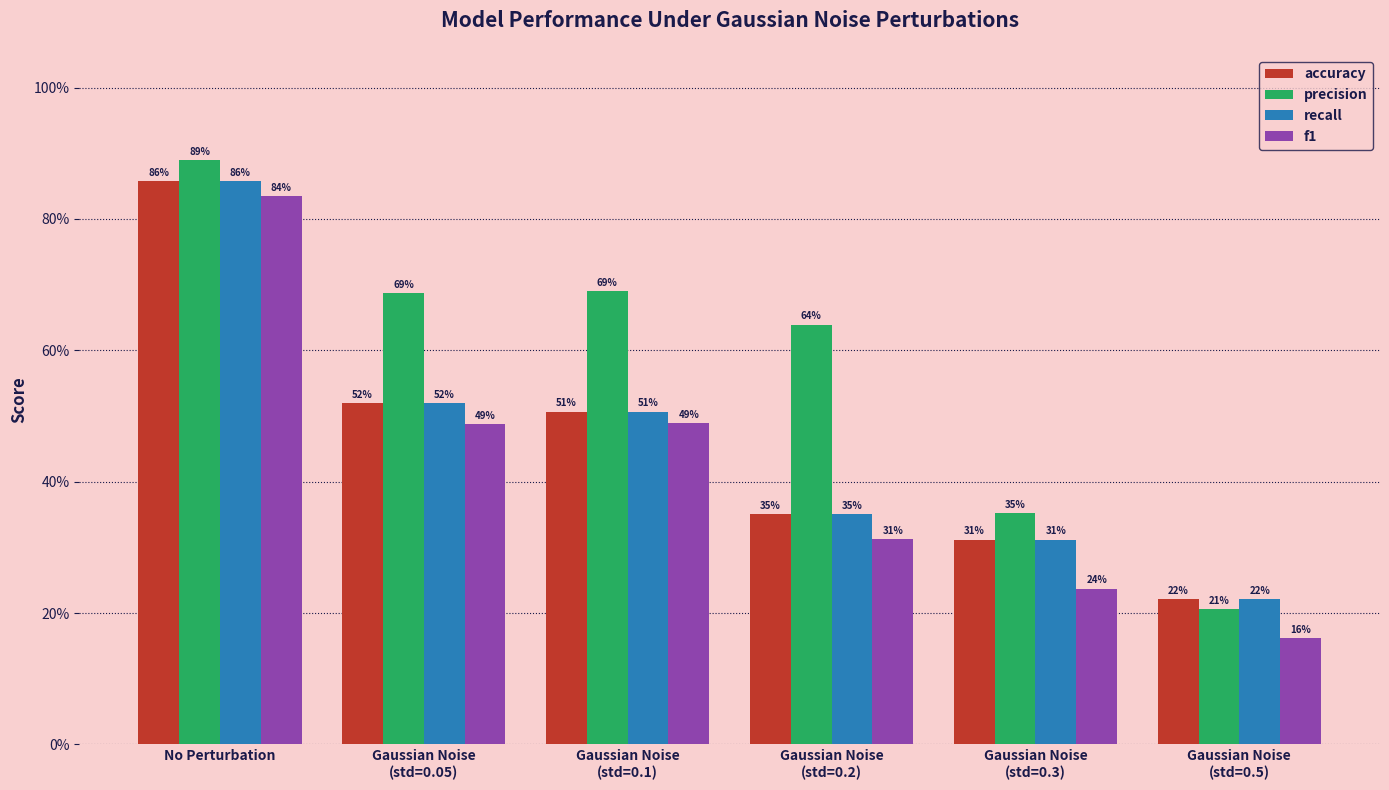

At which category is the sum across all series the highest?

No Perturbation